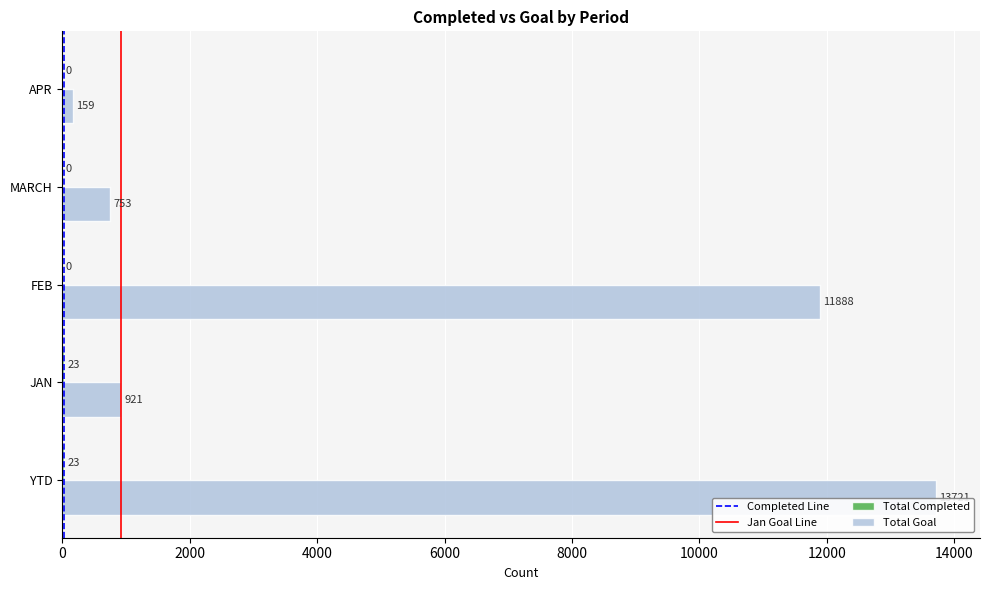

Which series changed the most between FEB and APR?

Total Goal